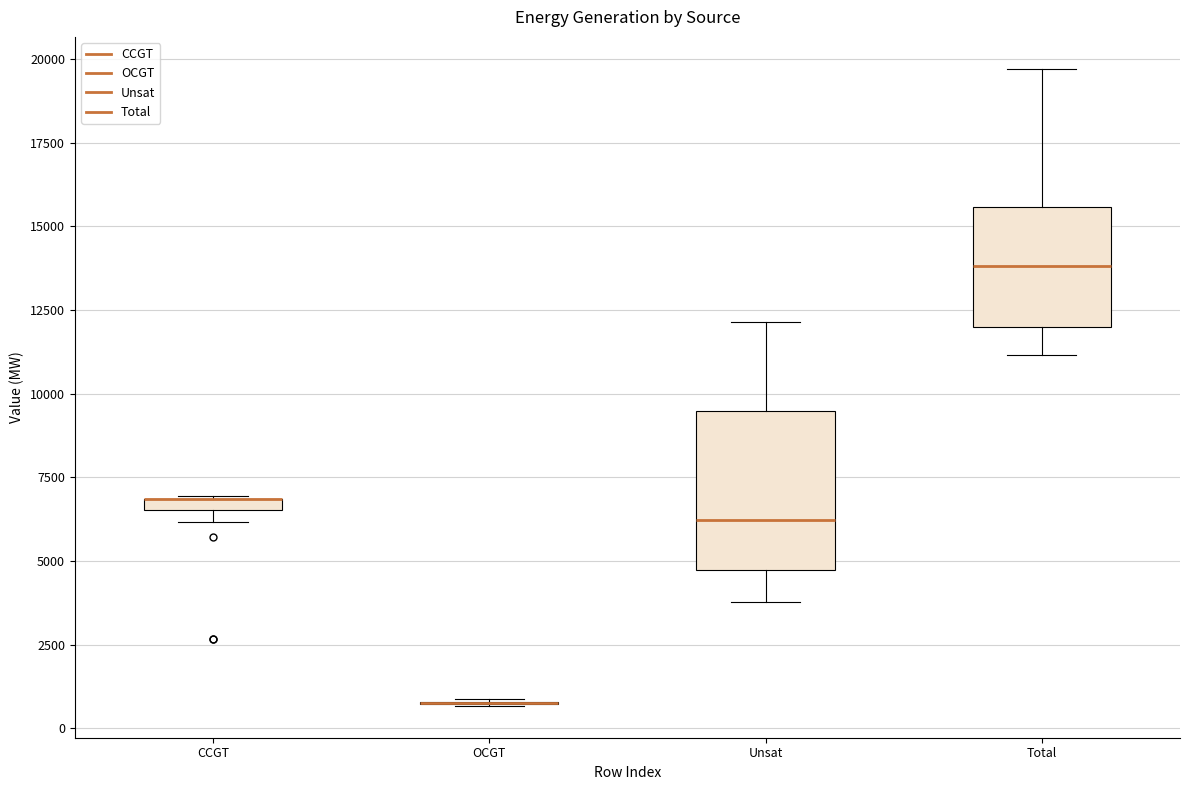

Where does the median line of the box for Total sit on the y-axis? The values are not printed on the chart, so give them approximately, as read against the axis.

14000